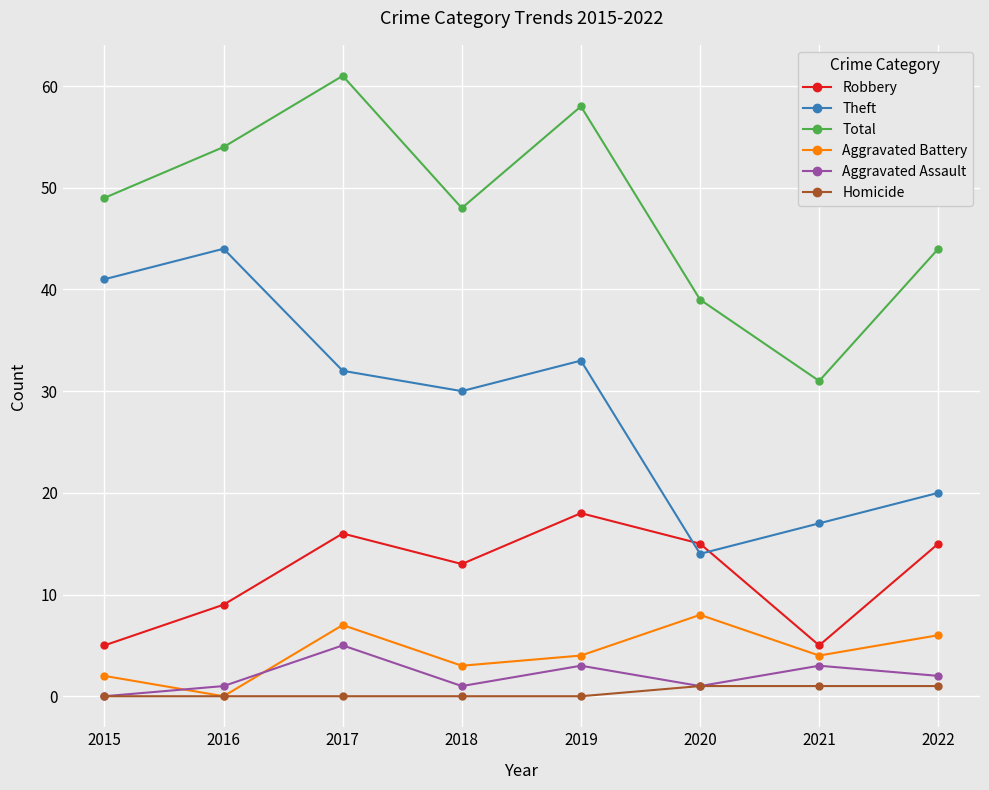

What is the difference between the maximum and minimum values in the Robbery series?

13